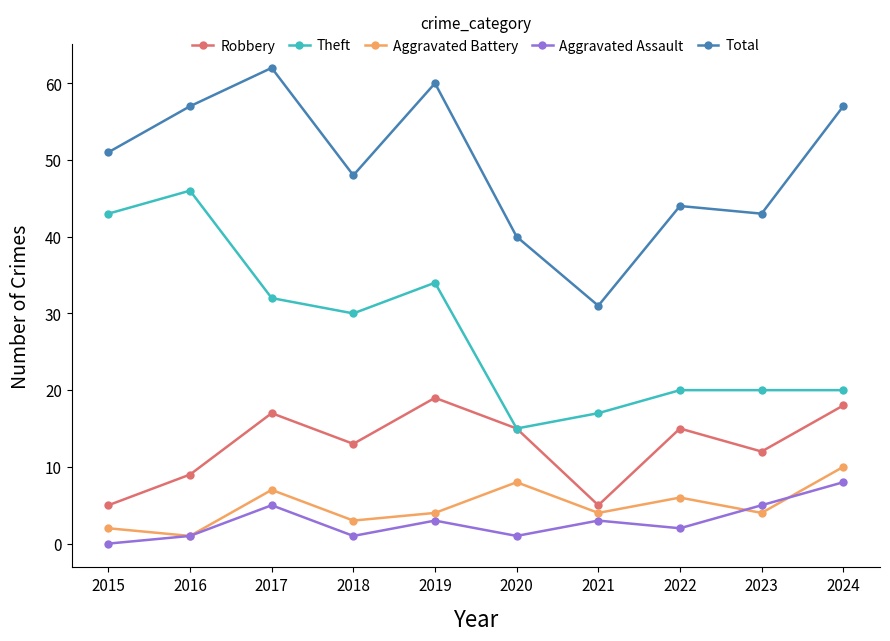

The value of Robbery at 2015 is 5. True or false?

True